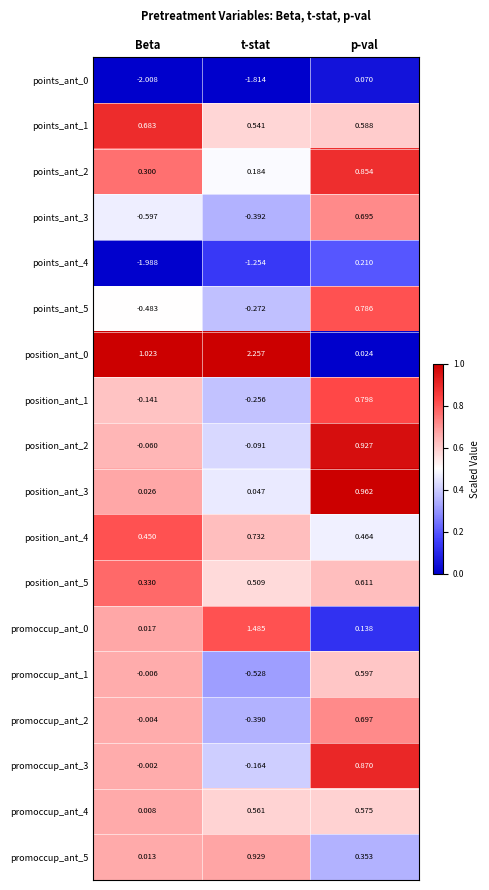

At how many categories does at least one series exceed 0?

3